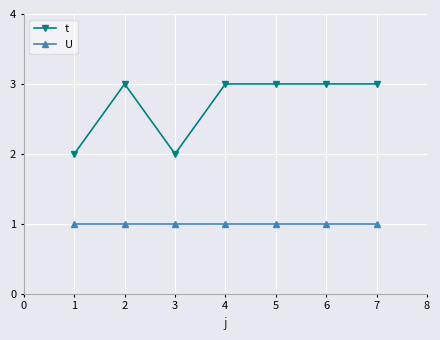

Reading right to left, transcribe all the data shown in this chart.

t: 7=3	6=3	5=3	4=3	3=2	2=3	1=2
U: 7=1	6=1	5=1	4=1	3=1	2=1	1=1